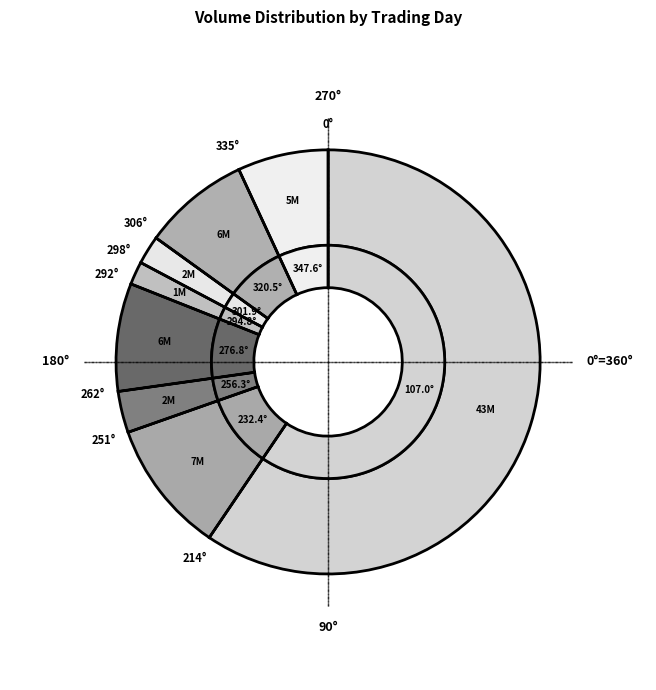

What portion of the pie excludes 1983-06-23?

98.2%